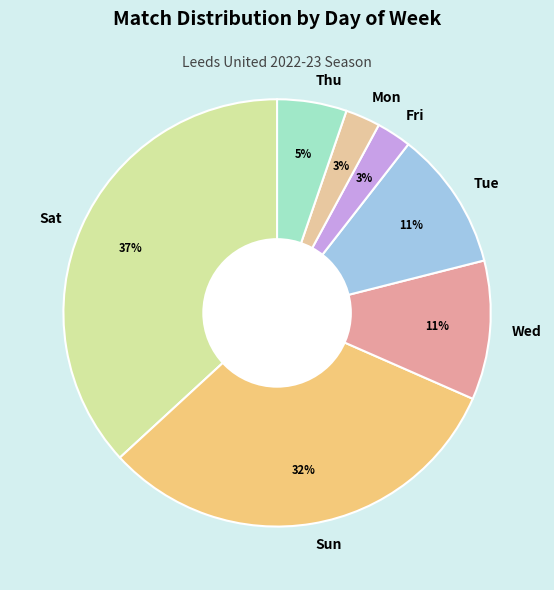

To the nearest percent, what is the average slice percentage?

14%